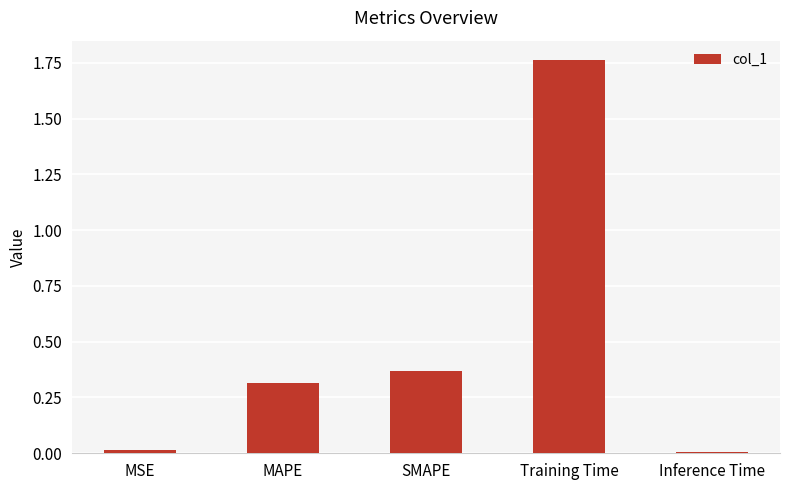

The value at MSE is 0.0. True or false?

True